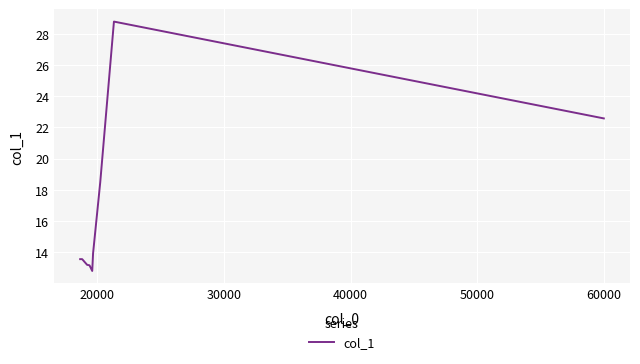

What is the minimum value shown in the chart?

12.8